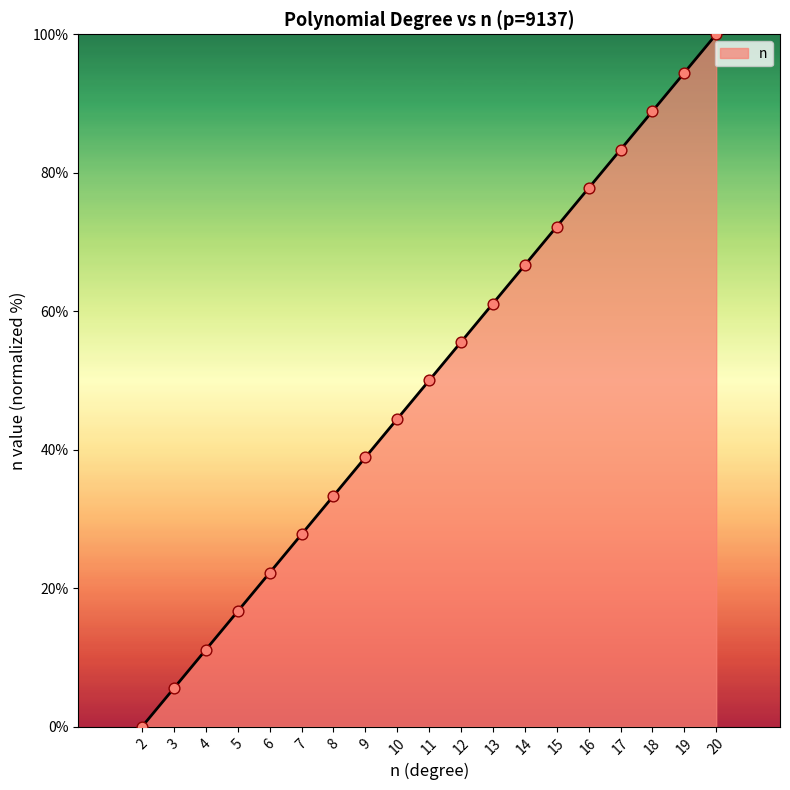

Between 18 and 11, which is larger?

18